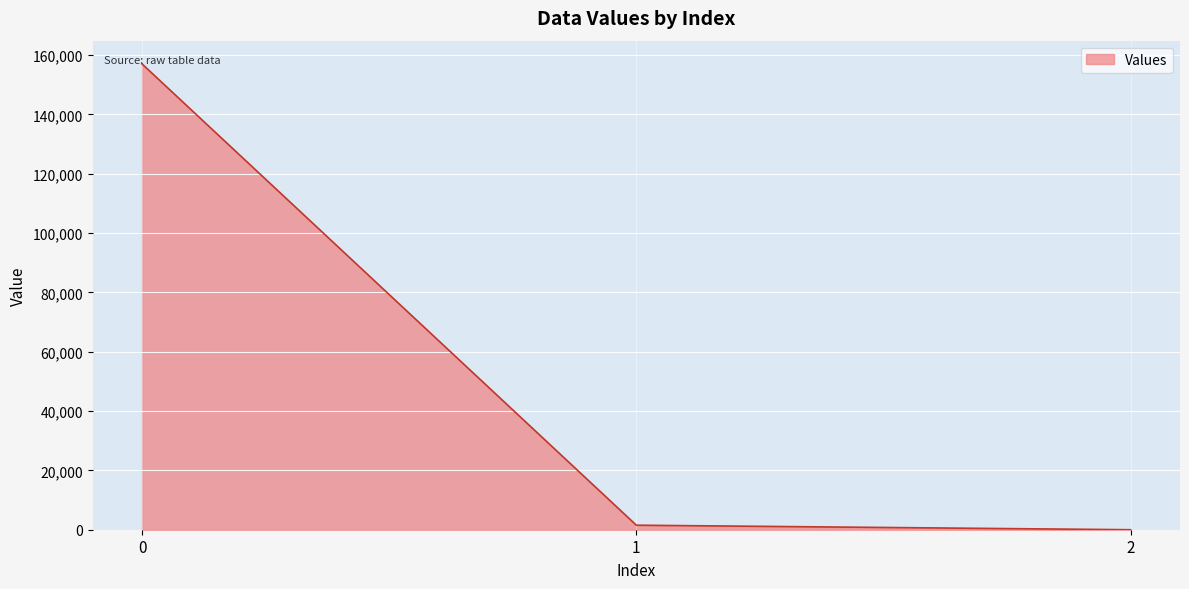

What is the greatest value displayed?

157018.9